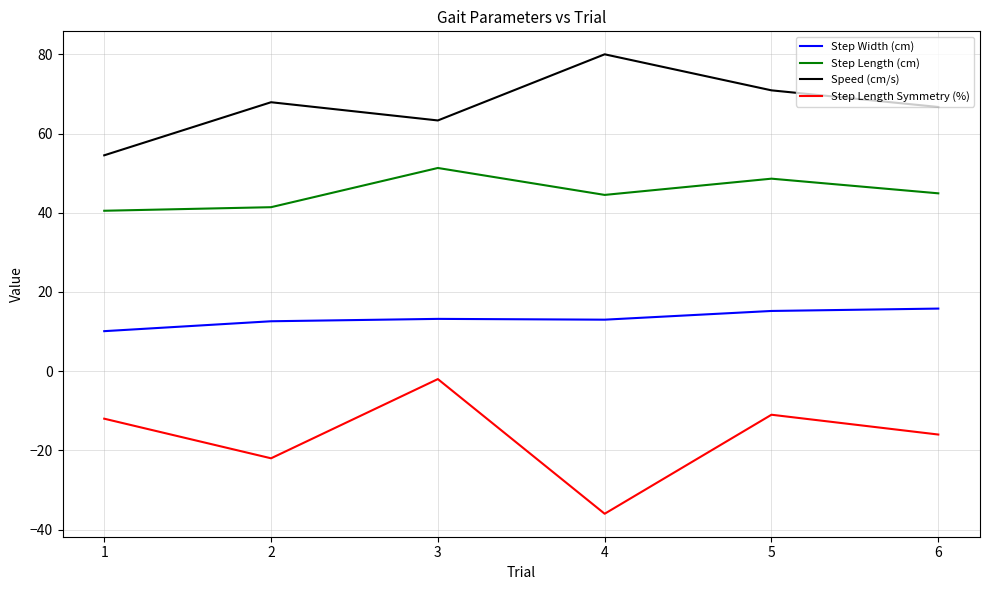

What is the maximum value shown in the chart?

80.0